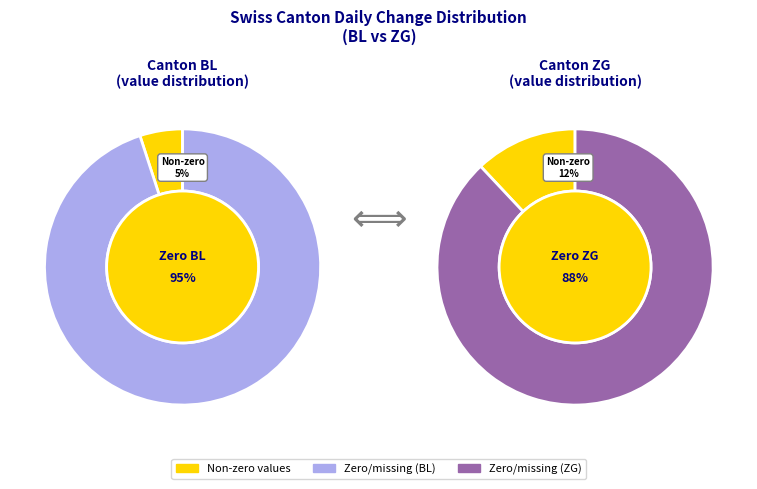

True or false: BS accounts for 1% of the total.

False